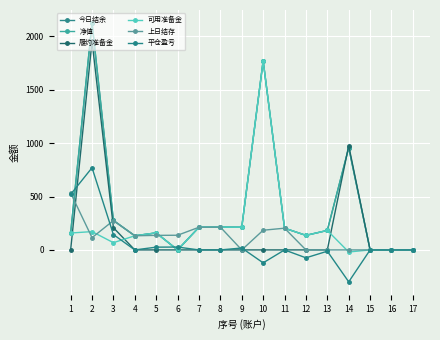

The value of 净值 at 8 is 213.6. True or false?

True